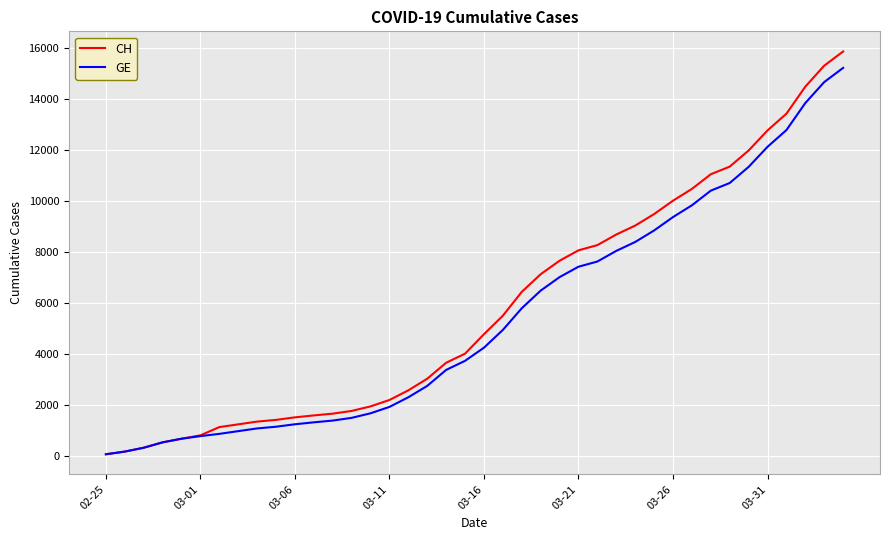

Which series has the widest spread of values?

CH